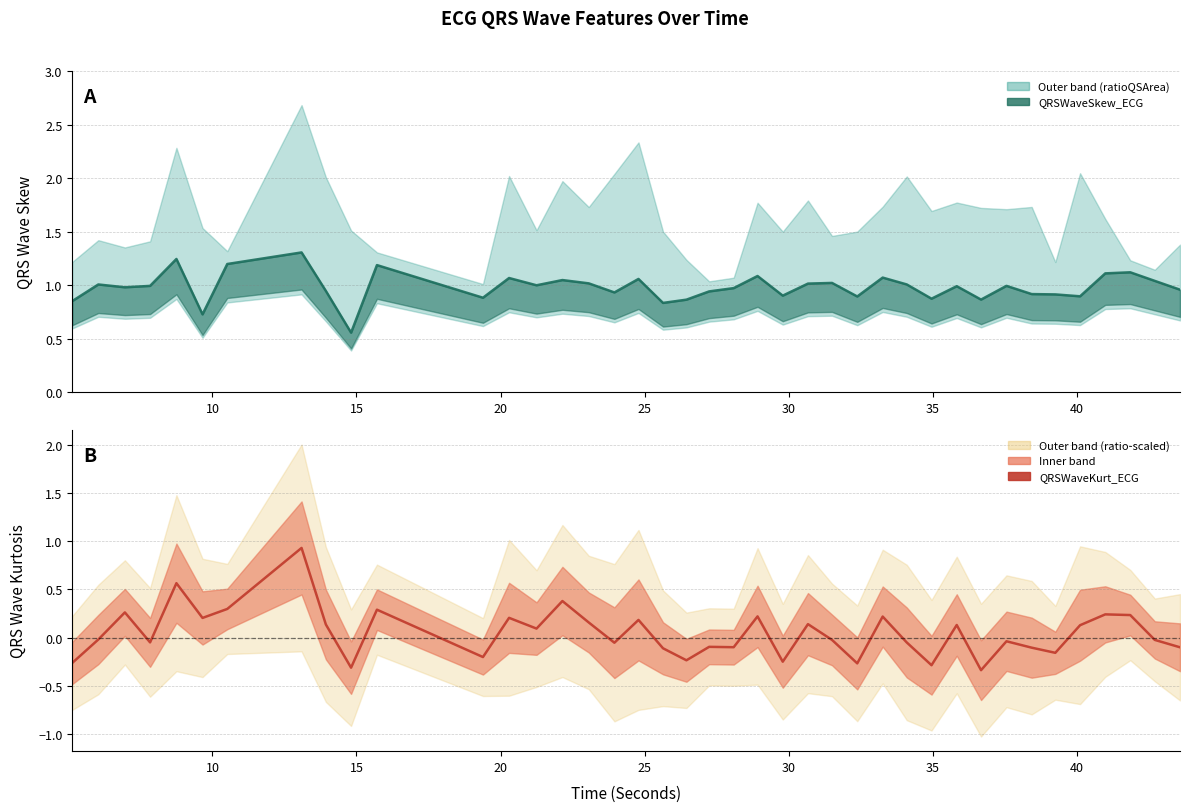

How many interior local valleys does the QRSWaveKurt_ECG series have?

13